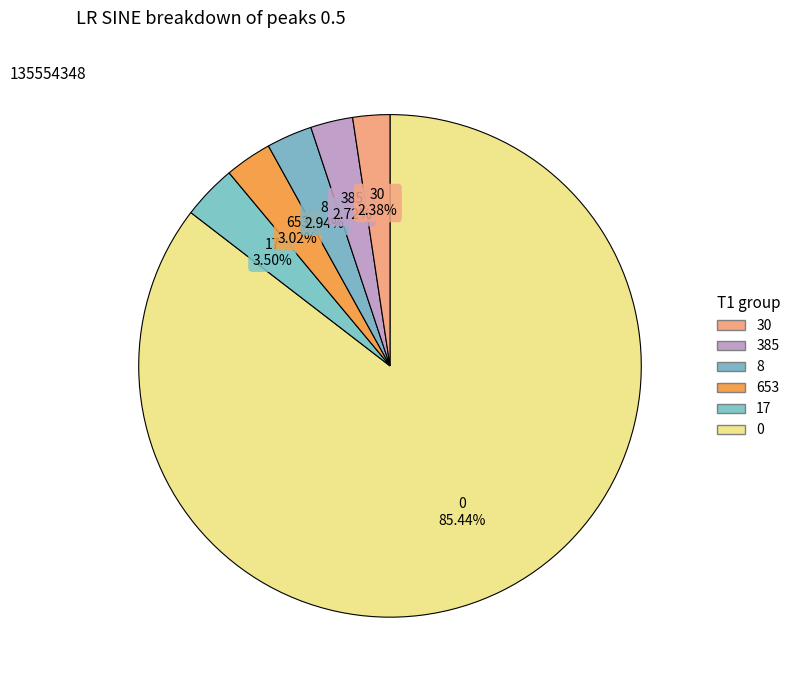

How many slices are in this pie chart?

6